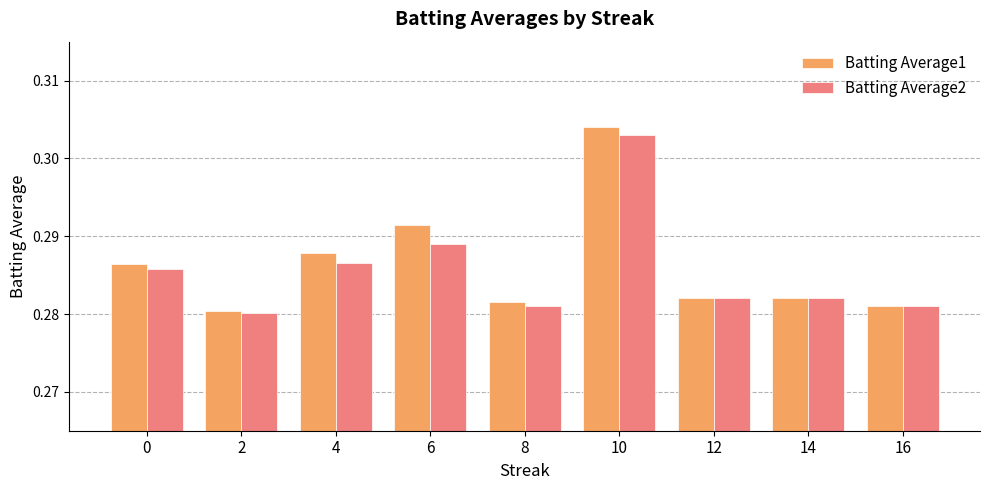

Is the value of Batting Average1 at 12 greater than the value of Batting Average2 at 4?

No